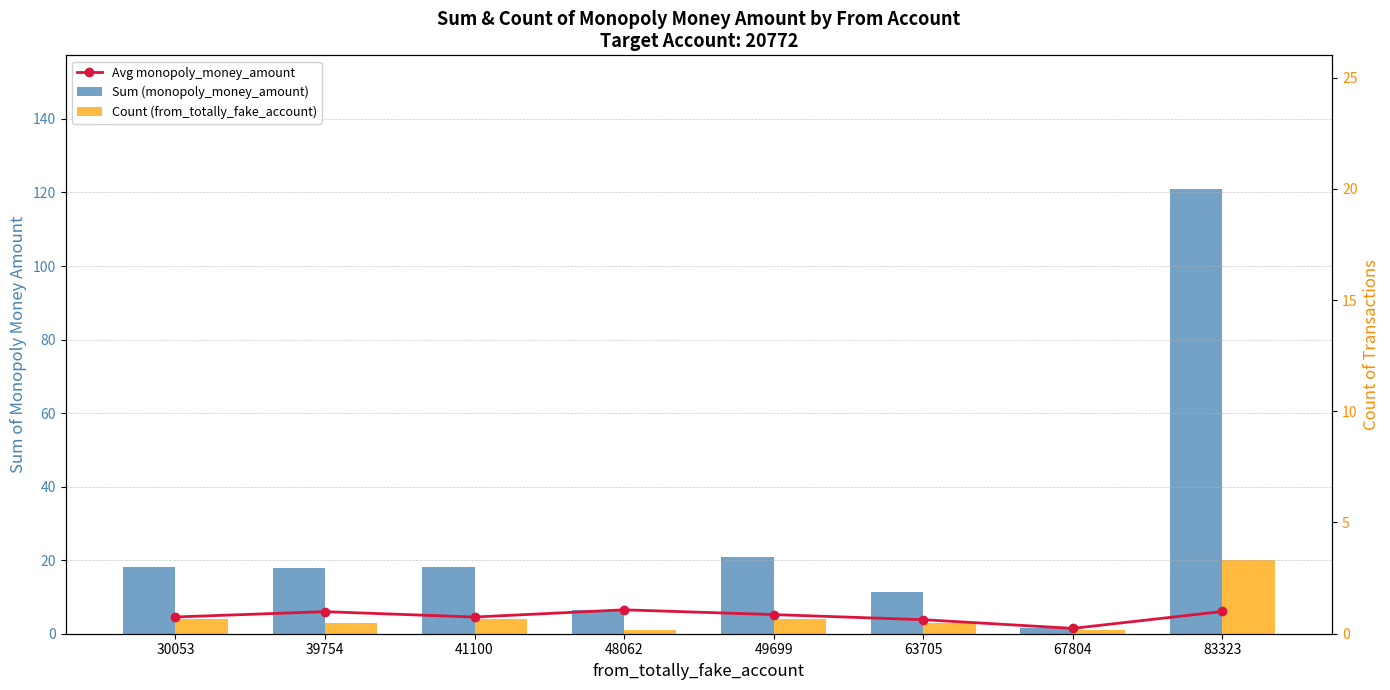

True or false: Count (from_totally_fake_account) has a value of 3.0 at 63705.

True